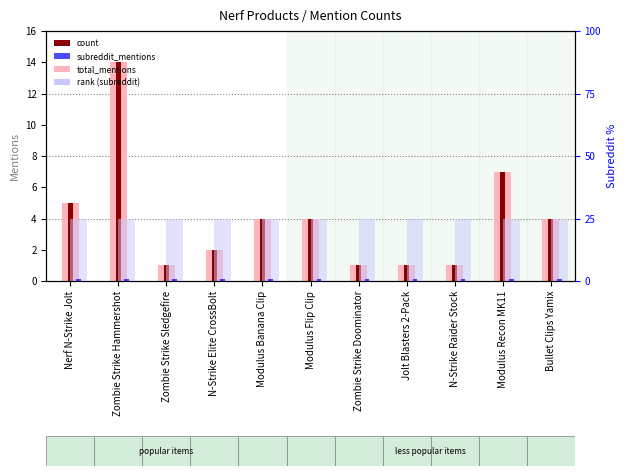

Are the bars grouped side by side (vs. stacked)?

Yes